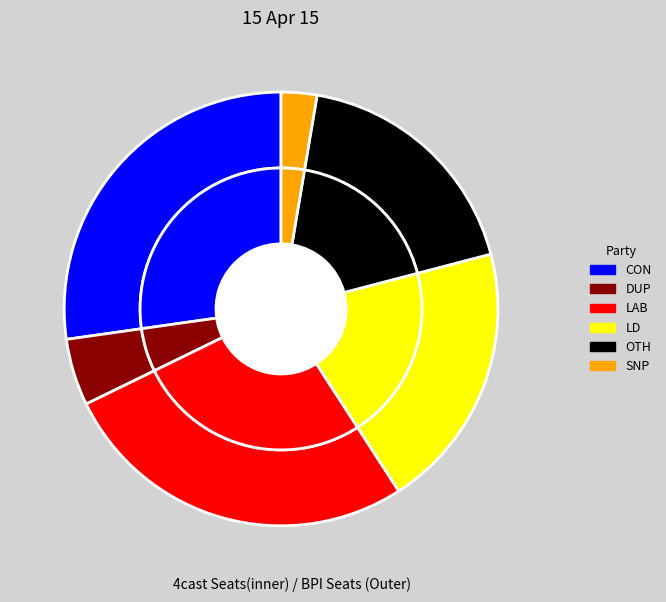

Does 39 represent more than half of the total?

No